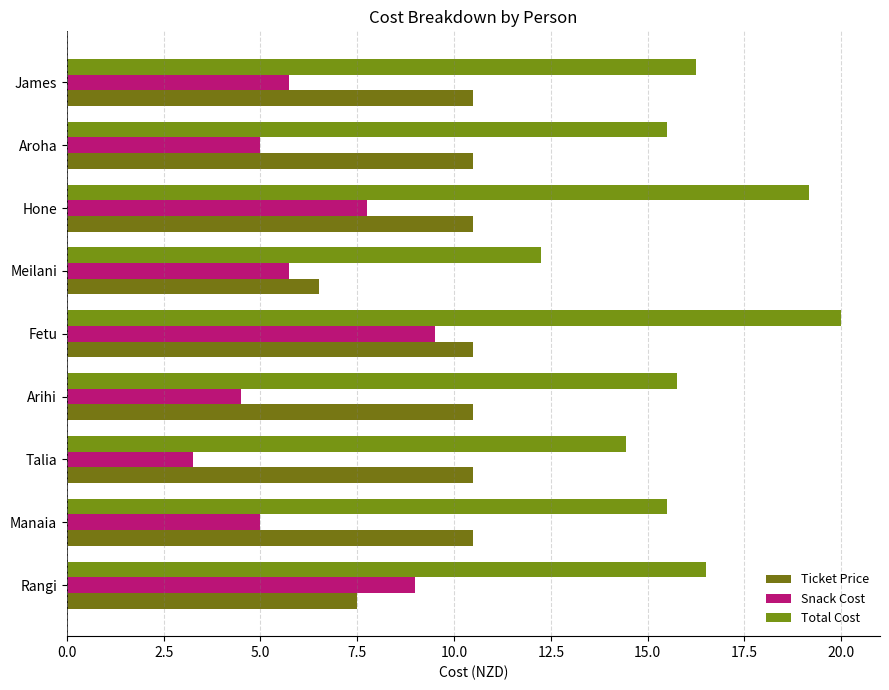

How many distinct data groups are displayed?

3